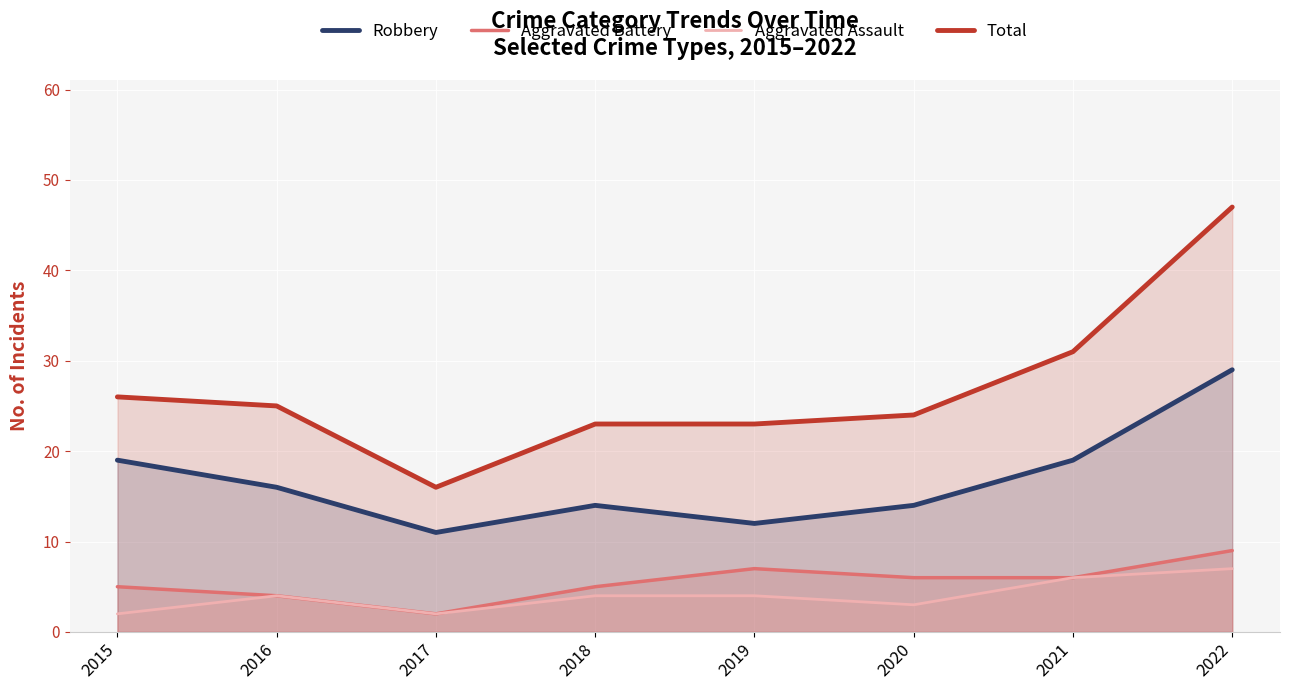

What is the difference between the Robbery values at 2016 and 2020?

2